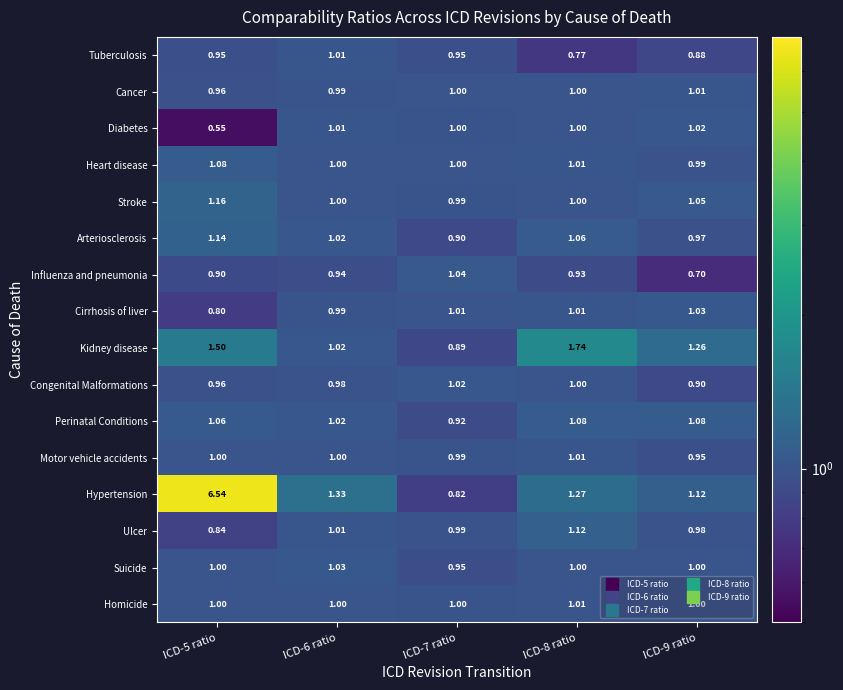

Is the value of Influenza and pneumonia at ICD-5 ratio greater than the value of Suicide at ICD-5 ratio?

No